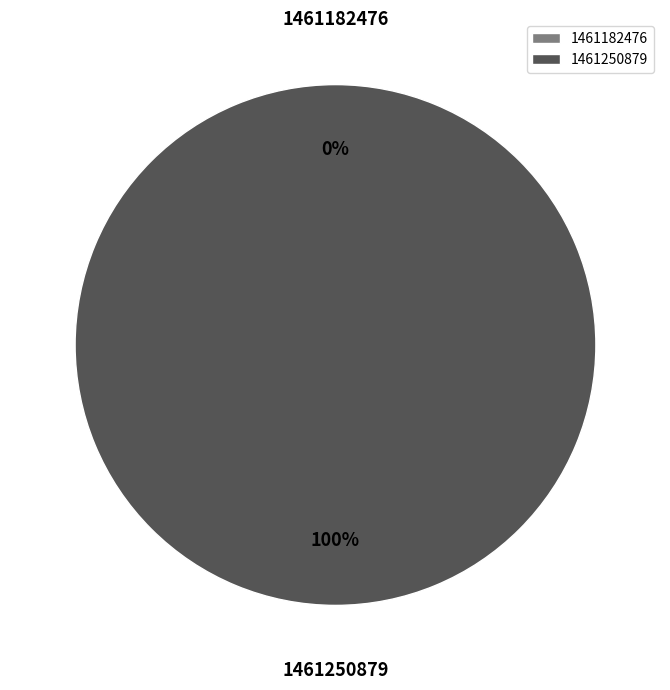

Count the number of slices in the pie.

2